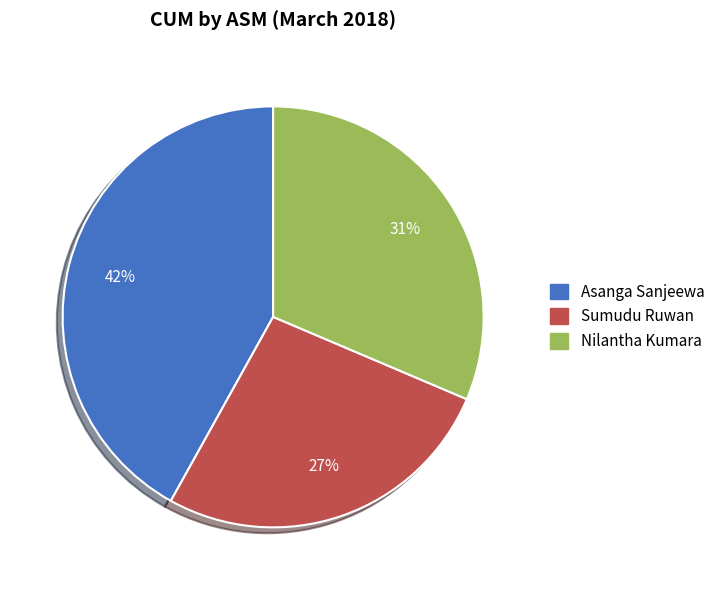

Rank the categories by value from lowest to highest.

Sumudu Ruwan, Nilantha Kumara, Asanga Sanjeewa